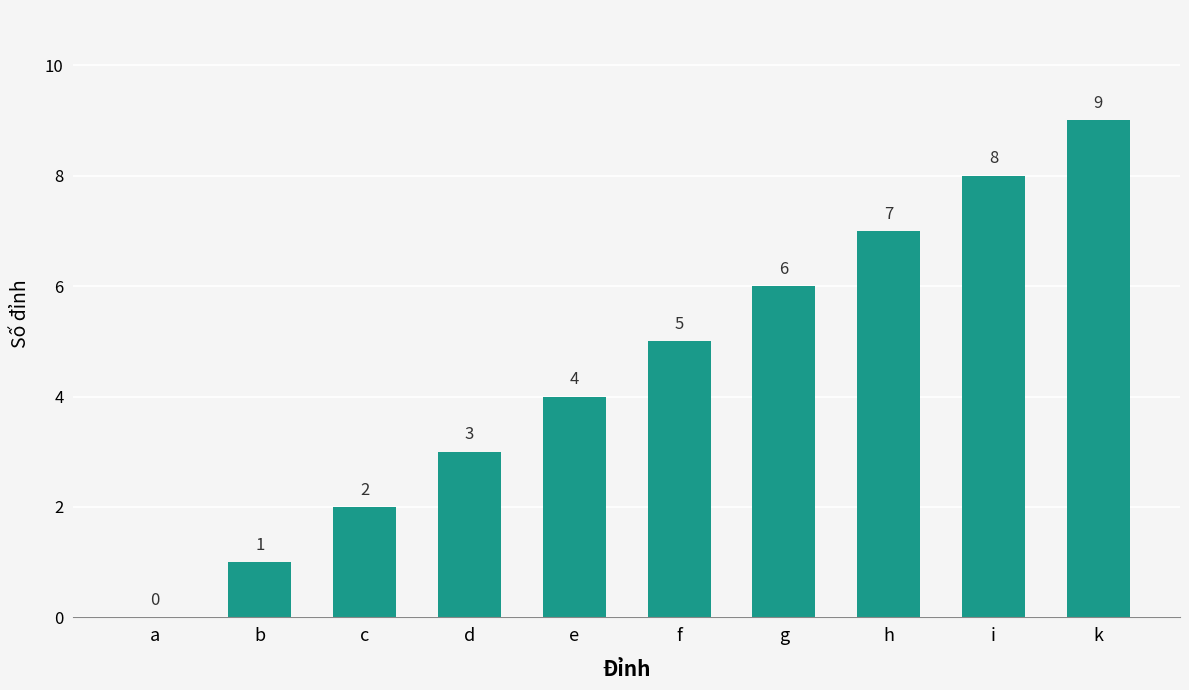

At which category does the chart reach its peak across all series?

k